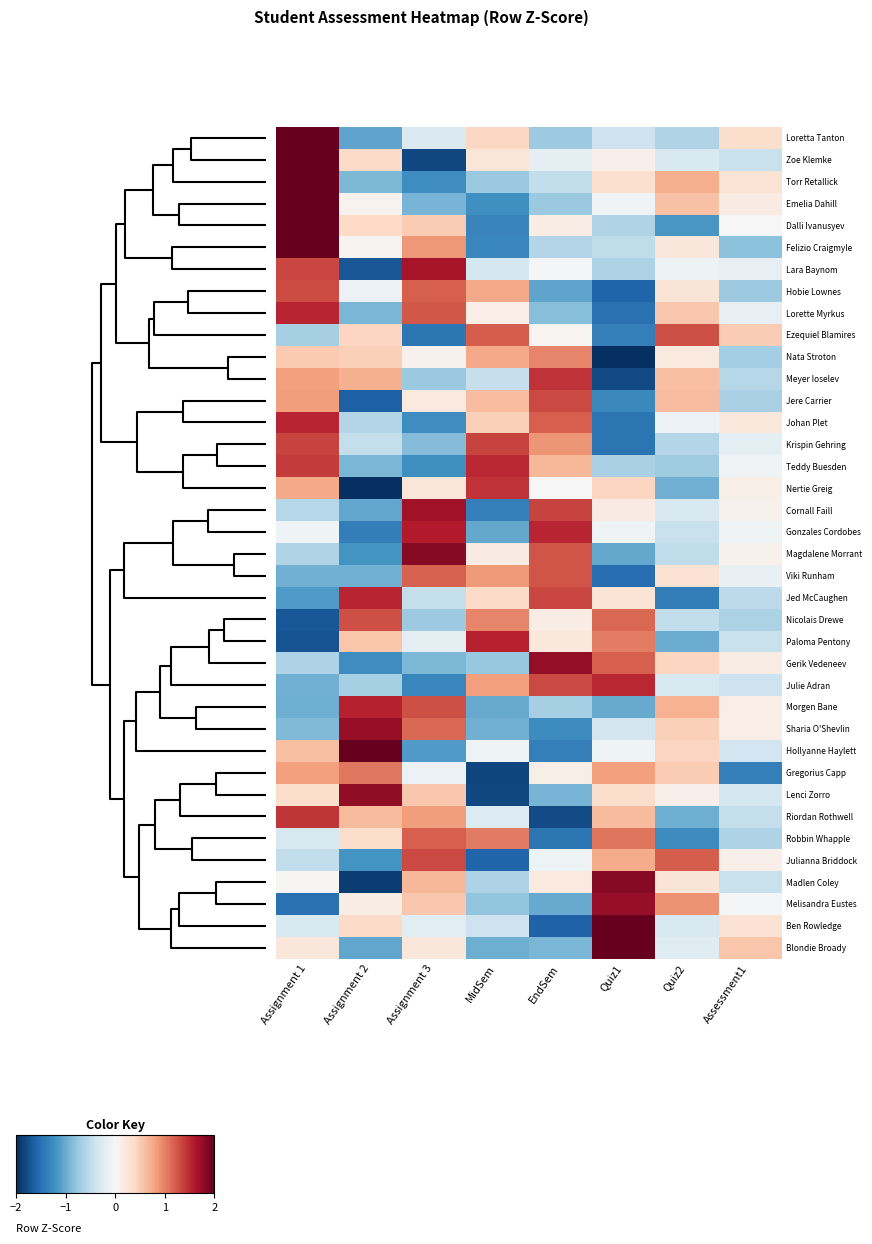

Reading left to right, list all the values displayed in this chart.

Loretta Tanton: Assignment 1=2.3	Assignment 2=-1.1	Assignment 3=-0.3	MidSem=0.4	EndSem=-0.7	Quiz1=-0.4	Quiz2=-0.6	Assessment1=0.4
Zoe Klemke: Assignment 1=2.0	Assignment 2=0.4	Assignment 3=-1.8	MidSem=0.2	EndSem=-0.2	Quiz1=0.1	Quiz2=-0.3	Assessment1=-0.4
Torr Retallick: Assignment 1=2.0	Assignment 2=-0.9	Assignment 3=-1.2	MidSem=-0.7	EndSem=-0.5	Quiz1=0.3	Quiz2=0.7	Assessment1=0.3
Emelia Dahill: Assignment 1=2.2	Assignment 2=0.1	Assignment 3=-0.9	MidSem=-1.2	EndSem=-0.7	Quiz1=-0.1	Quiz2=0.6	Assessment1=0.2
Dalli Ivanusyev: Assignment 1=2.0	Assignment 2=0.4	Assignment 3=0.5	MidSem=-1.3	EndSem=0.2	Quiz1=-0.6	Quiz2=-1.2	Assessment1=0.0
Felizio Craigmyle: Assignment 1=2.1	Assignment 2=0.1	Assignment 3=0.9	MidSem=-1.3	EndSem=-0.6	Quiz1=-0.5	Quiz2=0.2	Assessment1=-0.8
Lara Baynom: Assignment 1=1.3	Assignment 2=-1.7	Assignment 3=1.7	MidSem=-0.4	EndSem=-0.0	Quiz1=-0.6	Quiz2=-0.1	Assessment1=-0.2
Hobie Lownes: Assignment 1=1.3	Assignment 2=-0.1	Assignment 3=1.2	MidSem=0.8	EndSem=-1.1	Quiz1=-1.6	Quiz2=0.3	Assessment1=-0.7
Lorette Myrkus: Assignment 1=1.5	Assignment 2=-0.9	Assignment 3=1.2	MidSem=0.1	EndSem=-0.9	Quiz1=-1.5	Quiz2=0.5	Assessment1=-0.2
Ezequiel Blamires: Assignment 1=-0.7	Assignment 2=0.4	Assignment 3=-1.4	MidSem=1.2	EndSem=0.0	Quiz1=-1.4	Quiz2=1.3	Assessment1=0.5
Nata Stroton: Assignment 1=0.5	Assignment 2=0.5	Assignment 3=0.1	MidSem=0.8	EndSem=1.0	Quiz1=-2.3	Quiz2=0.2	Assessment1=-0.7
Meyer Ioselev: Assignment 1=0.8	Assignment 2=0.7	Assignment 3=-0.7	MidSem=-0.5	EndSem=1.4	Quiz1=-1.8	Quiz2=0.6	Assessment1=-0.6
Jere Carrier: Assignment 1=0.8	Assignment 2=-1.6	Assignment 3=0.2	MidSem=0.6	EndSem=1.3	Quiz1=-1.3	Quiz2=0.6	Assessment1=-0.7
Johan Plet: Assignment 1=1.5	Assignment 2=-0.6	Assignment 3=-1.2	MidSem=0.5	EndSem=1.2	Quiz1=-1.4	Quiz2=-0.1	Assessment1=0.2
Krispin Gehring: Assignment 1=1.4	Assignment 2=-0.5	Assignment 3=-0.9	MidSem=1.4	EndSem=0.9	Quiz1=-1.5	Quiz2=-0.6	Assessment1=-0.2
Teddy Buesden: Assignment 1=1.4	Assignment 2=-0.9	Assignment 3=-1.2	MidSem=1.5	EndSem=0.7	Quiz1=-0.7	Quiz2=-0.7	Assessment1=-0.1
Nertie Greig: Assignment 1=0.8	Assignment 2=-2.0	Assignment 3=0.2	MidSem=1.5	EndSem=-0.0	Quiz1=0.4	Quiz2=-1.0	Assessment1=0.1
Cornall Faill: Assignment 1=-0.6	Assignment 2=-1.0	Assignment 3=1.7	MidSem=-1.4	EndSem=1.3	Quiz1=0.2	Quiz2=-0.3	Assessment1=0.1
Gonzales Cordobes: Assignment 1=-0.1	Assignment 2=-1.4	Assignment 3=1.6	MidSem=-1.0	EndSem=1.5	Quiz1=-0.1	Quiz2=-0.4	Assessment1=-0.1
Magdalene Morrant: Assignment 1=-0.6	Assignment 2=-1.2	Assignment 3=1.8	MidSem=0.2	EndSem=1.3	Quiz1=-1.0	Quiz2=-0.5	Assessment1=0.1
Viki Runham: Assignment 1=-1.0	Assignment 2=-1.0	Assignment 3=1.2	MidSem=0.9	EndSem=1.3	Quiz1=-1.5	Quiz2=0.3	Assessment1=-0.1
Jed McCaughen: Assignment 1=-1.1	Assignment 2=1.5	Assignment 3=-0.5	MidSem=0.4	EndSem=1.3	Quiz1=0.3	Quiz2=-1.4	Assessment1=-0.5
Nicolais Drewe: Assignment 1=-1.7	Assignment 2=1.3	Assignment 3=-0.7	MidSem=1.0	EndSem=0.1	Quiz1=1.2	Quiz2=-0.5	Assessment1=-0.6
Paloma Pentony: Assignment 1=-1.7	Assignment 2=0.6	Assignment 3=-0.2	MidSem=1.6	EndSem=0.2	Quiz1=1.0	Quiz2=-1.0	Assessment1=-0.5
Gerik Vedeneev: Assignment 1=-0.6	Assignment 2=-1.2	Assignment 3=-0.9	MidSem=-0.8	EndSem=1.8	Quiz1=1.2	Quiz2=0.4	Assessment1=0.1
Julie Adran: Assignment 1=-1.0	Assignment 2=-0.7	Assignment 3=-1.3	MidSem=0.8	EndSem=1.3	Quiz1=1.5	Quiz2=-0.3	Assessment1=-0.4
Morgen Bane: Assignment 1=-1.0	Assignment 2=1.5	Assignment 3=1.3	MidSem=-1.0	EndSem=-0.7	Quiz1=-1.0	Quiz2=0.7	Assessment1=0.1
Sharia O'Shevlin: Assignment 1=-0.9	Assignment 2=1.7	Assignment 3=1.1	MidSem=-1.0	EndSem=-1.3	Quiz1=-0.4	Quiz2=0.5	Assessment1=0.1
Hollyanne Haylett: Assignment 1=0.6	Assignment 2=2.0	Assignment 3=-1.1	MidSem=-0.1	EndSem=-1.4	Quiz1=-0.1	Quiz2=0.4	Assessment1=-0.4
Gregorius Capp: Assignment 1=0.8	Assignment 2=1.1	Assignment 3=-0.1	MidSem=-1.8	EndSem=0.1	Quiz1=0.8	Quiz2=0.5	Assessment1=-1.4
Lenci Zorro: Assignment 1=0.3	Assignment 2=1.8	Assignment 3=0.5	MidSem=-1.8	EndSem=-0.9	Quiz1=0.3	Quiz2=0.1	Assessment1=-0.3
Riordan Rothwell: Assignment 1=1.4	Assignment 2=0.6	Assignment 3=0.8	MidSem=-0.3	EndSem=-1.8	Quiz1=0.6	Quiz2=-1.0	Assessment1=-0.5
Robbin Whapple: Assignment 1=-0.3	Assignment 2=0.4	Assignment 3=1.2	MidSem=1.0	EndSem=-1.5	Quiz1=1.1	Quiz2=-1.3	Assessment1=-0.6
Julianna Briddock: Assignment 1=-0.5	Assignment 2=-1.2	Assignment 3=1.3	MidSem=-1.6	EndSem=-0.1	Quiz1=0.7	Quiz2=1.2	Assessment1=0.1
Madlen Coley: Assignment 1=0.0	Assignment 2=-1.9	Assignment 3=0.7	MidSem=-0.6	EndSem=0.2	Quiz1=1.8	Quiz2=0.3	Assessment1=-0.4
Melisandra Eustes: Assignment 1=-1.5	Assignment 2=0.1	Assignment 3=0.5	MidSem=-0.8	EndSem=-1.0	Quiz1=1.7	Quiz2=0.9	Assessment1=-0.0
Ben Rowledge: Assignment 1=-0.3	Assignment 2=0.4	Assignment 3=-0.2	MidSem=-0.4	EndSem=-1.6	Quiz1=2.2	Quiz2=-0.3	Assessment1=0.3
Blondie Broady: Assignment 1=0.2	Assignment 2=-1.0	Assignment 3=0.2	MidSem=-1.0	EndSem=-0.9	Quiz1=2.2	Quiz2=-0.2	Assessment1=0.6